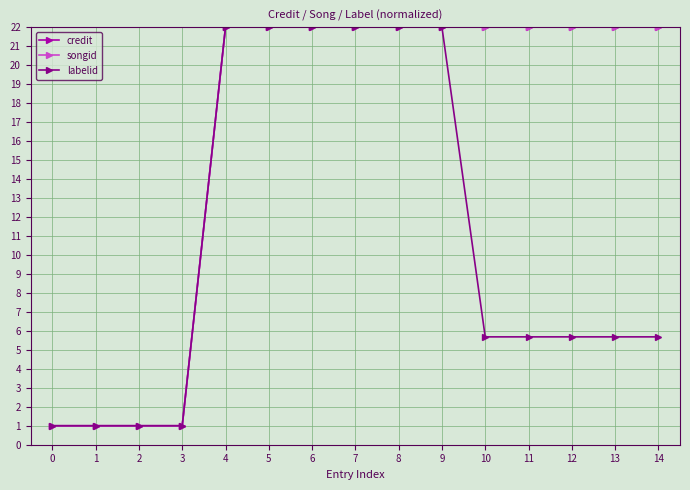

True or false: songid has a value of 1.0 at 0.

True